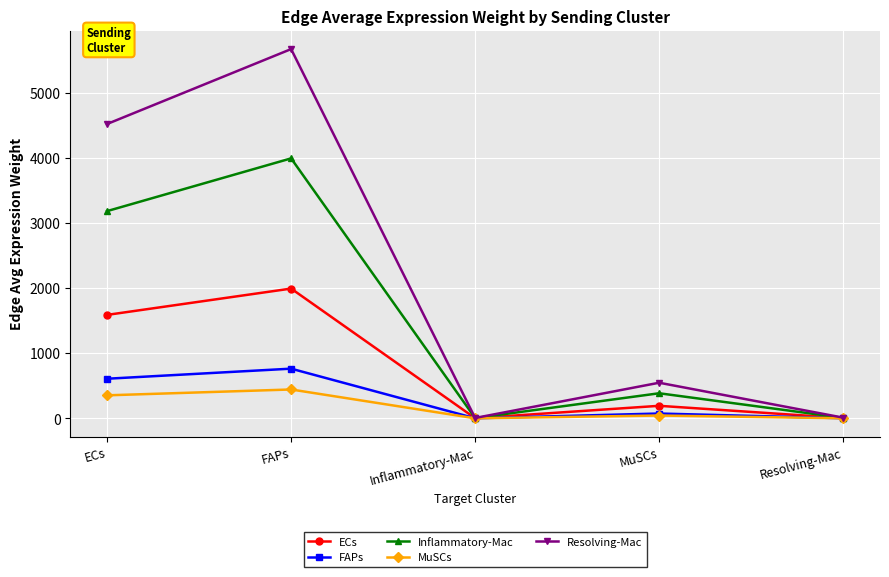

True or false: Inflammatory-Mac has more than 1 interior local peaks.

True